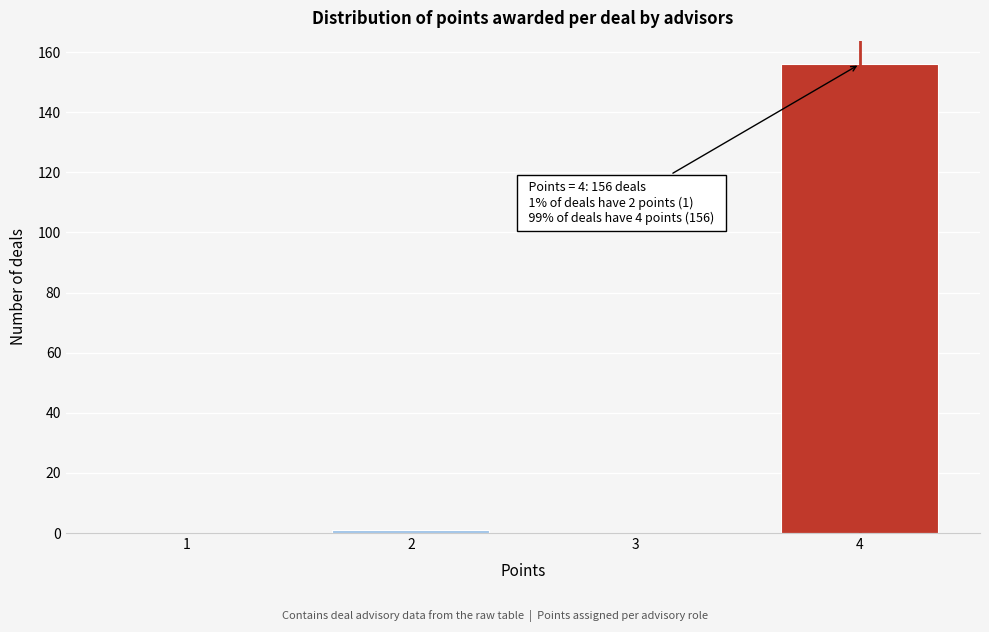

Reading right to left, transcribe all the data shown in this chart.

4=156	3=0	2=1	1=0